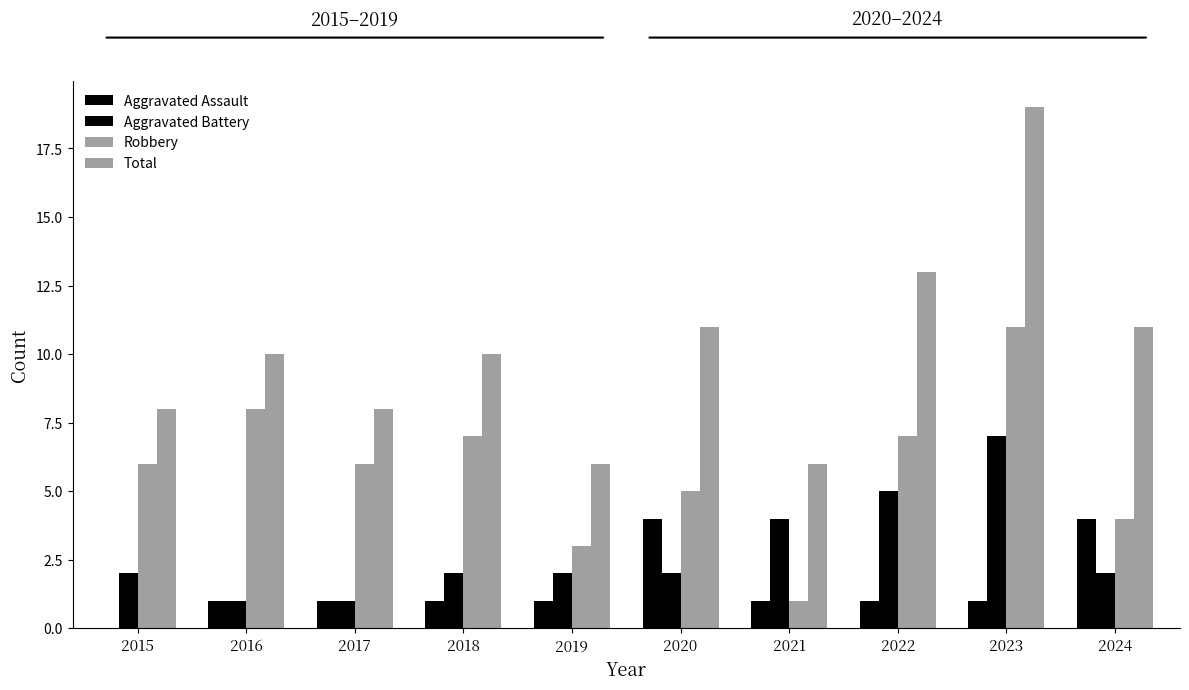

The Total series shows 17 at 2024. True or false?

False